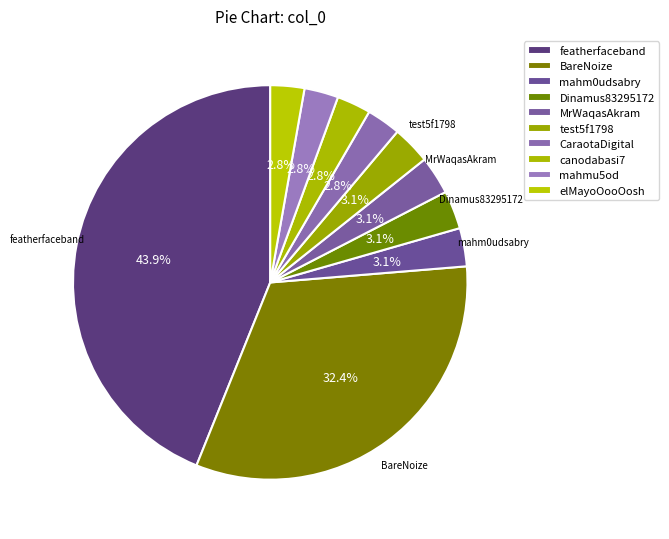

To the nearest percent, what is the combined percentage of mahmu5od and featherfaceband?

47%